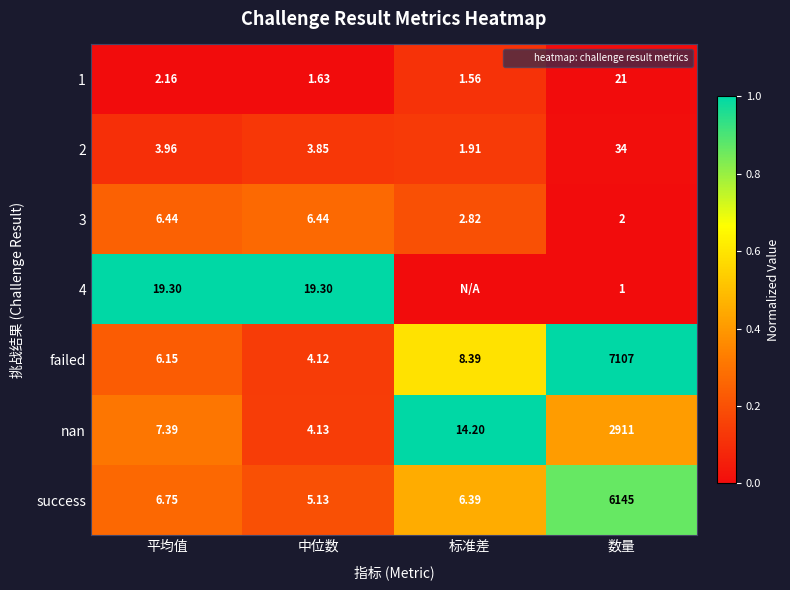

Is the value of success at 标准差 greater than the value of 1 at 中位数?

Yes